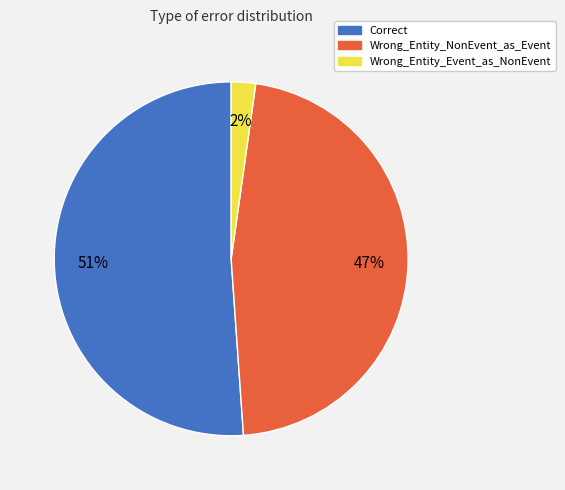

Which category has the smallest portion of the pie?

Wrong_Entity_Event_as_NonEvent